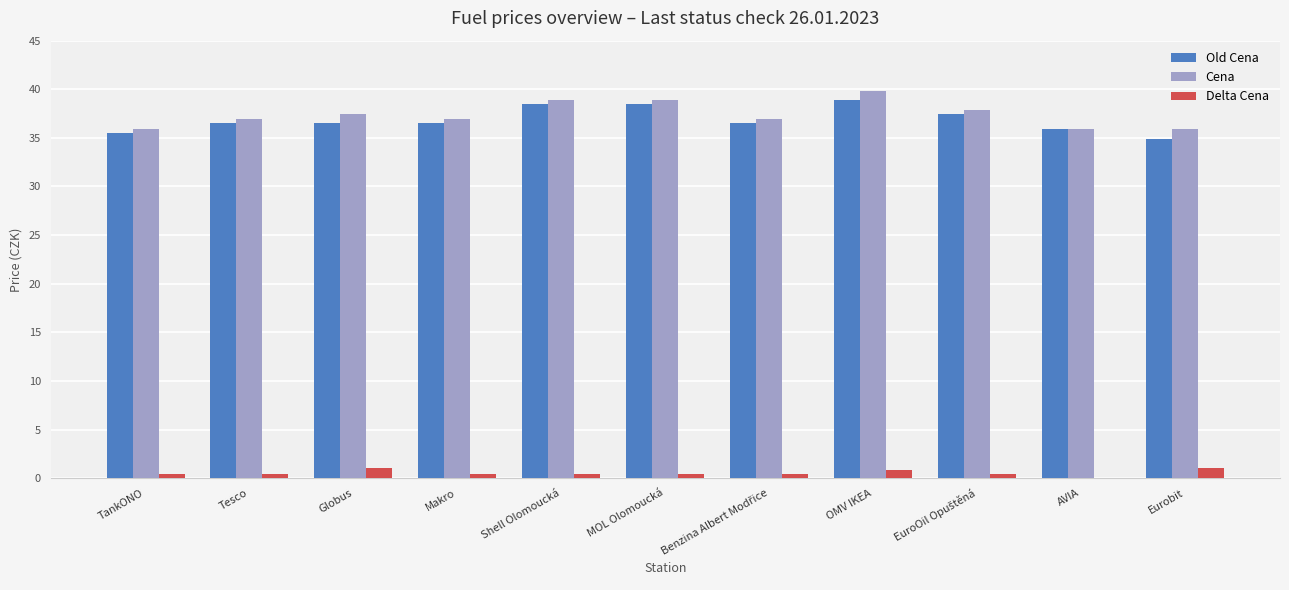

Which category has the highest value in the Cena series?

OMV IKEA